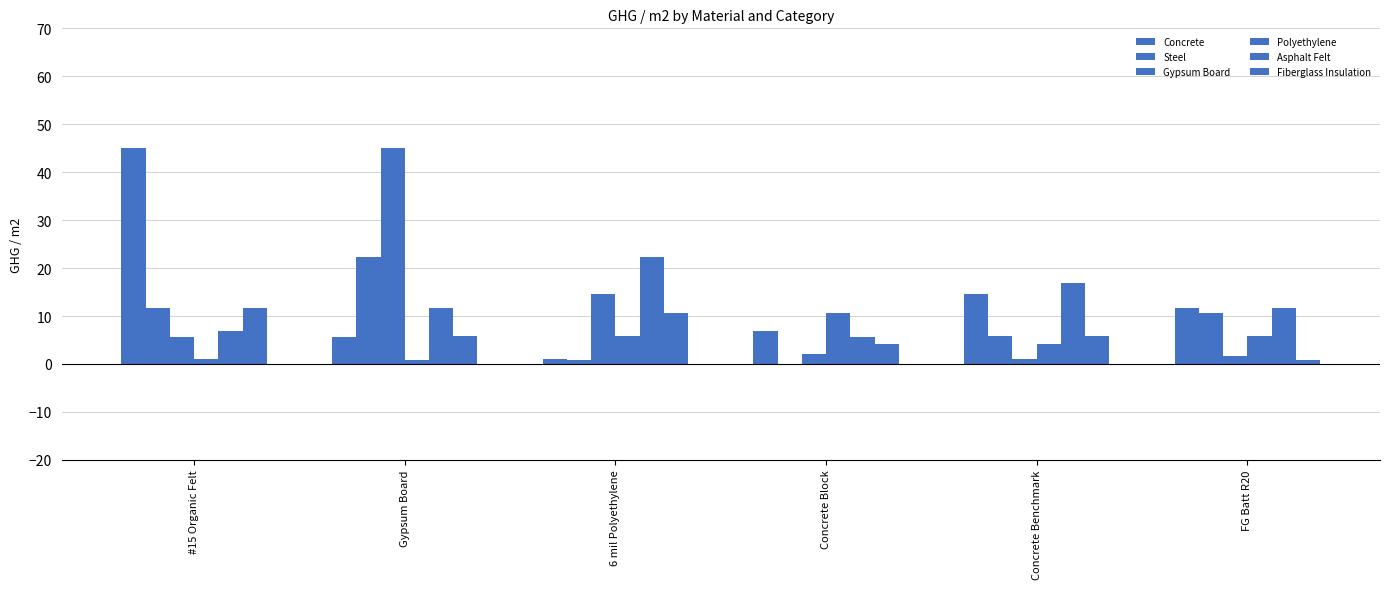

How many categories are shown in the chart?

6